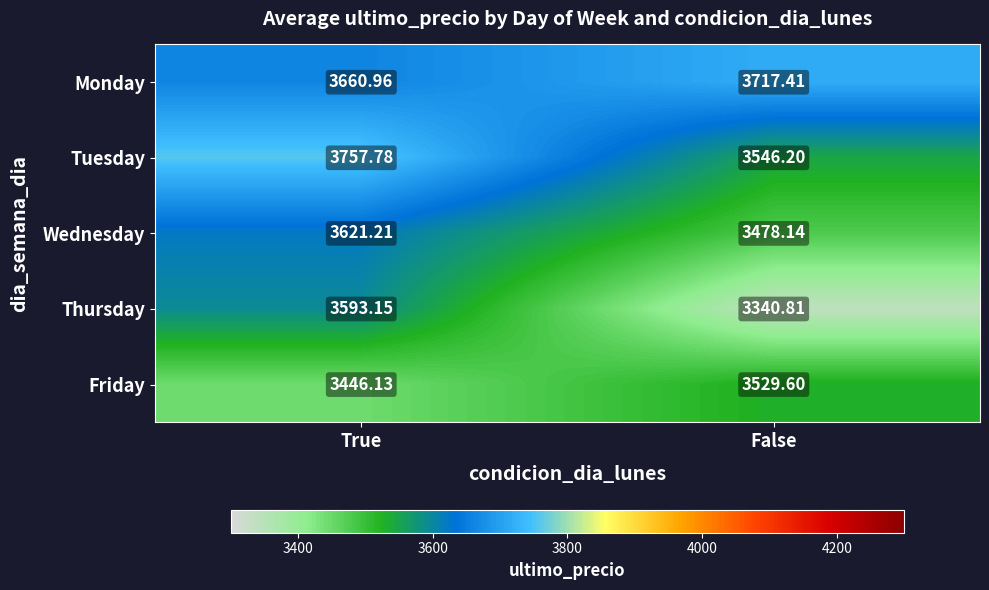

How many values in the Wednesday series exceed 3621?

1